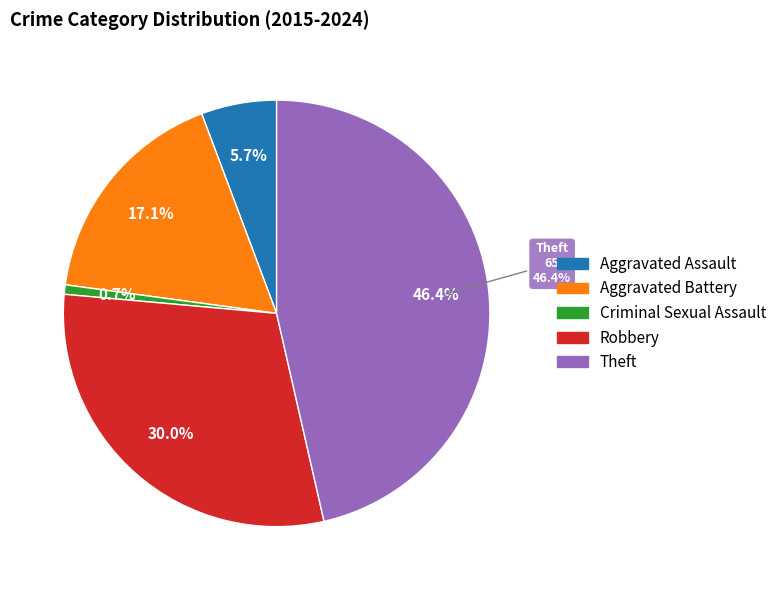

Rank the categories by value from highest to lowest.

Theft, Robbery, Aggravated Battery, Aggravated Assault, Criminal Sexual Assault